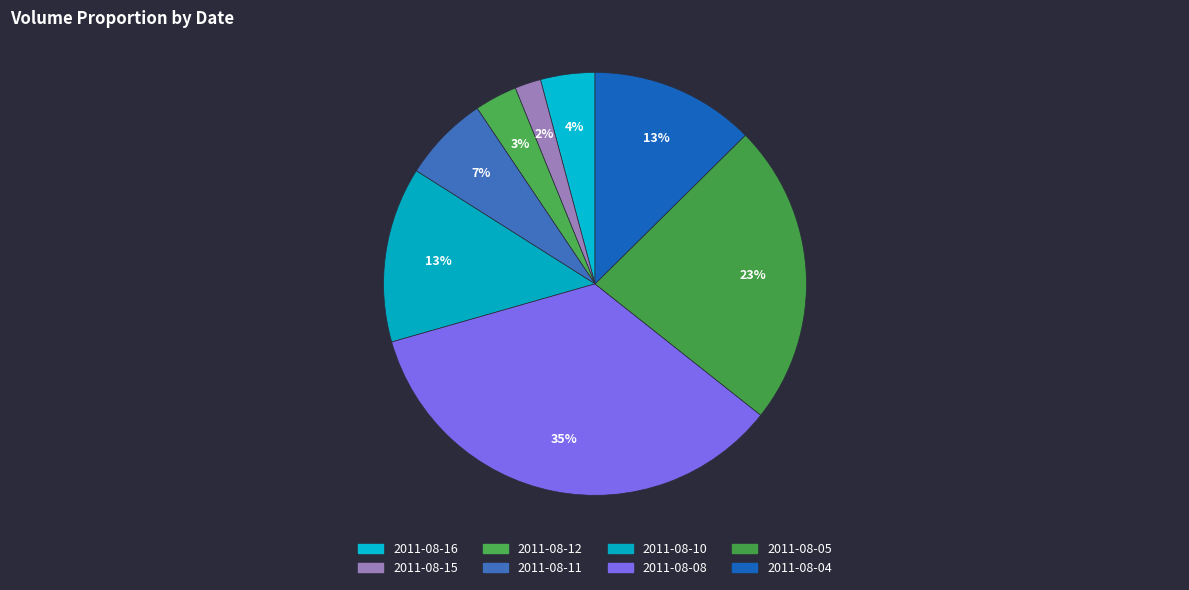

To the nearest percent, what portion does 2011-08-15 represent?

2%